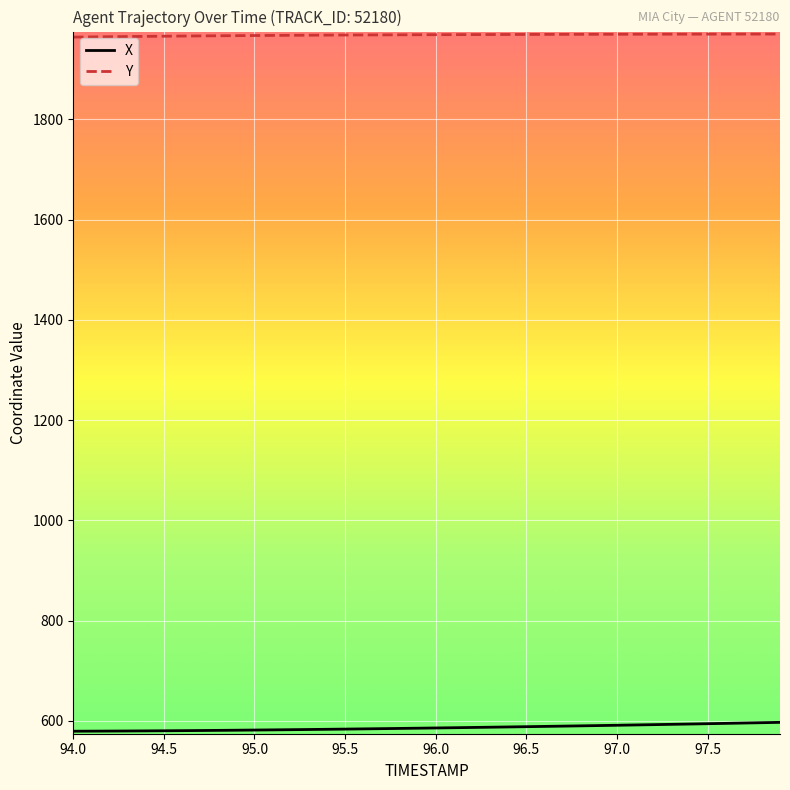

True or false: X and Y intersect in this chart.

False